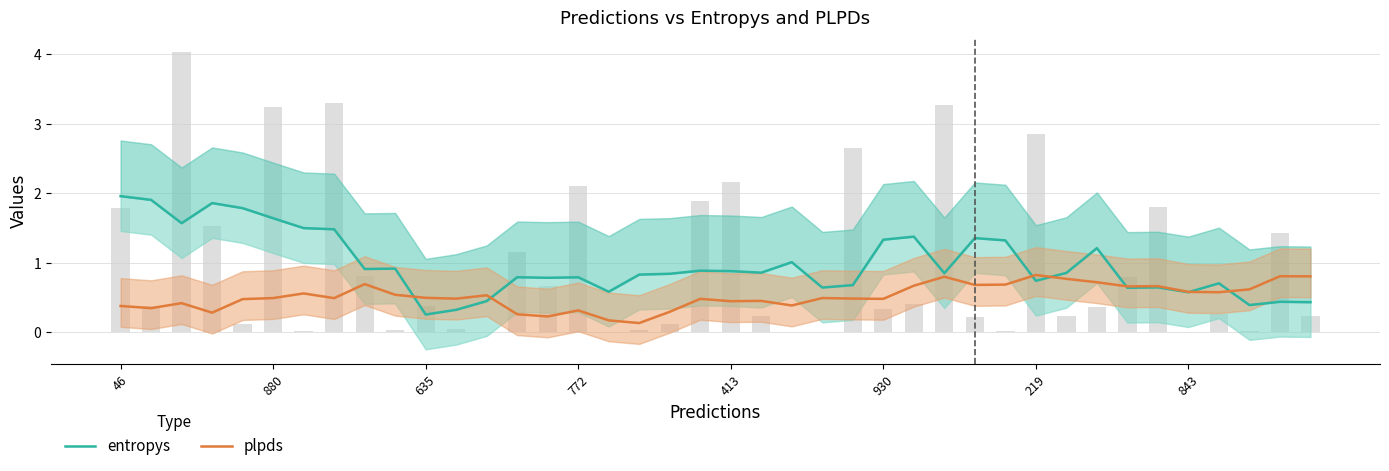

Reading left to right, list all the values displayed in this chart.

entropys: 2.0	1.9	1.6	1.9	1.8	1.6	1.5	1.5	0.9	0.9	0.3	0.3	0.4	0.8	0.8	0.8	0.6	0.8	0.8	0.9	0.9	0.9	1.0	0.6	0.7	1.3	1.4	0.9	1.4	1.3	0.7	0.9	1.2	0.6	0.6	0.6	0.7	0.4	0.4	0.4
plpds: 0.4	0.3	0.4	0.3	0.5	0.5	0.6	0.5	0.7	0.5	0.5	0.5	0.5	0.3	0.2	0.3	0.2	0.1	0.3	0.5	0.4	0.5	0.4	0.5	0.5	0.5	0.7	0.8	0.7	0.7	0.8	0.8	0.7	0.7	0.7	0.6	0.6	0.6	0.8	0.8